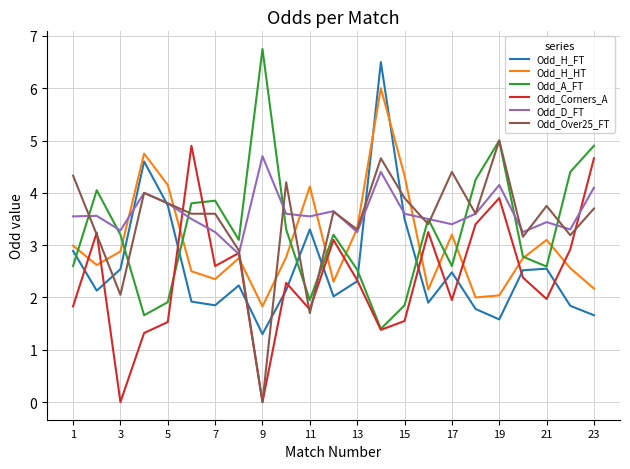

What is the minimum value for Odd_A_FT?

1.4